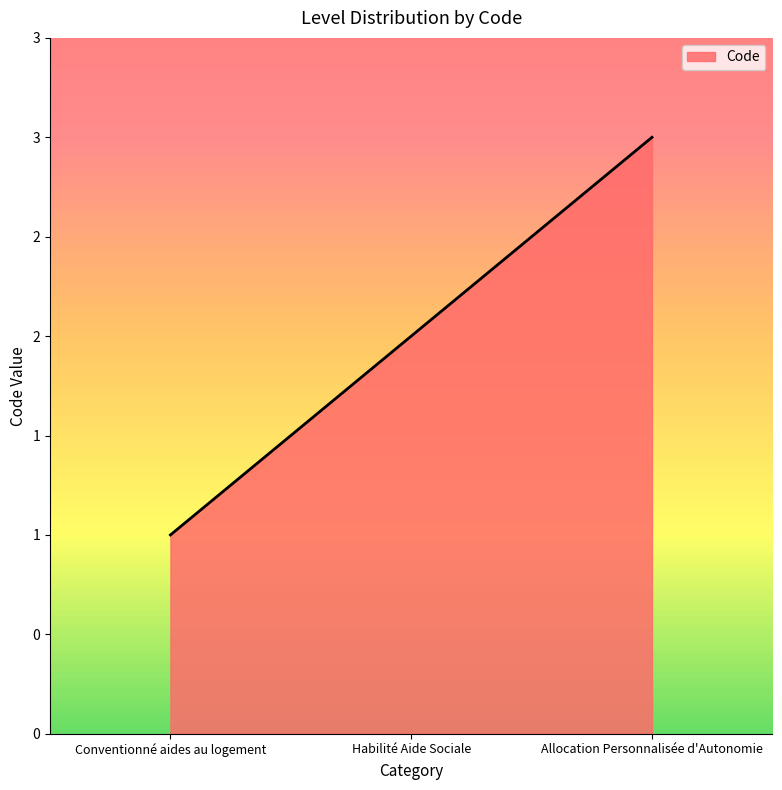

Reading left to right, what are all the values shown in this chart?

1	2	3